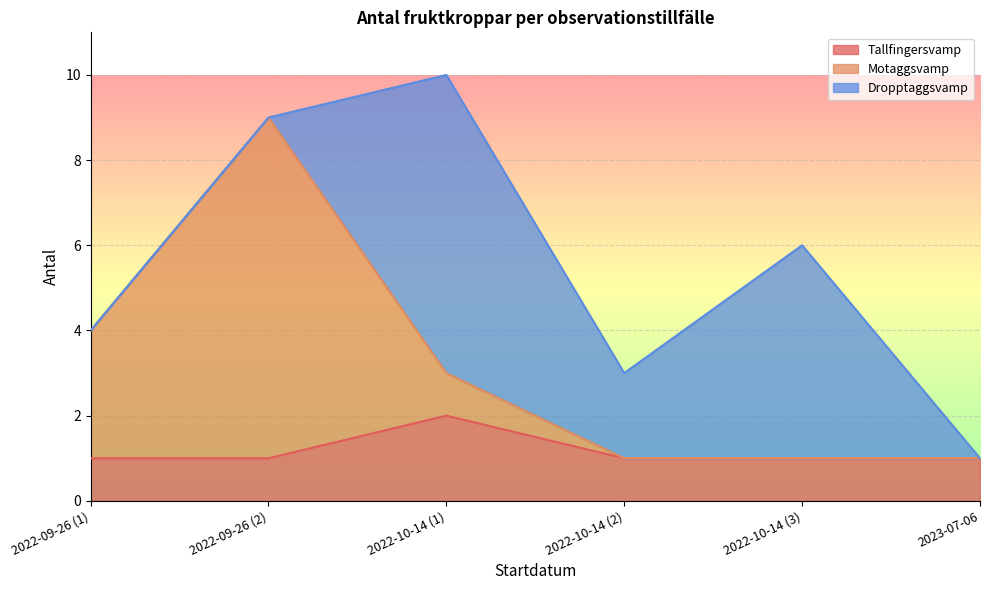

At which category is the sum across all series the highest?

2022-10-14 (1)